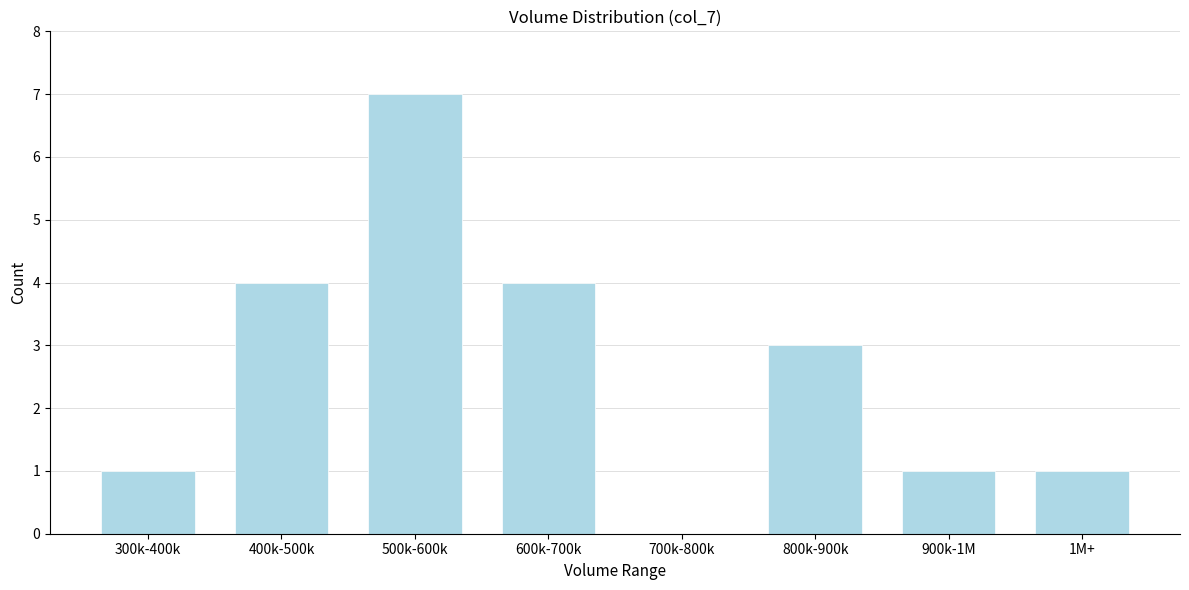

Reading left to right, extract all data points from this chart.

300k-400k=1	400k-500k=4	500k-600k=7	600k-700k=4	700k-800k=0	800k-900k=3	900k-1M=1	1M+=1